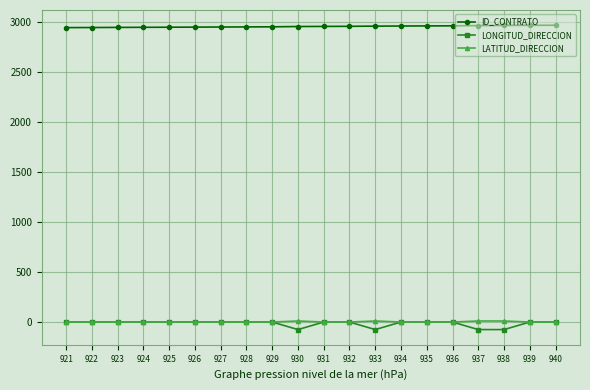

Is it true that LATITUD_DIRECCION equals 0.0 at 934?

True